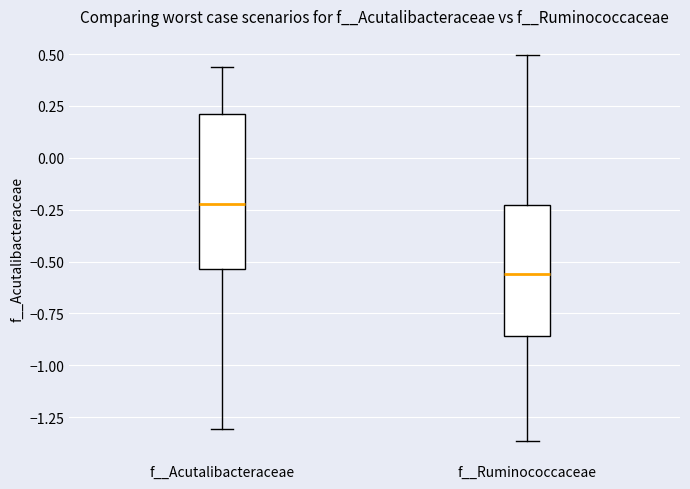

Where does the lower whisker of the box for f__Acutalibacteraceae end on the y-axis? The values are not printed on the chart, so give them approximately, as read against the axis.

-1.30